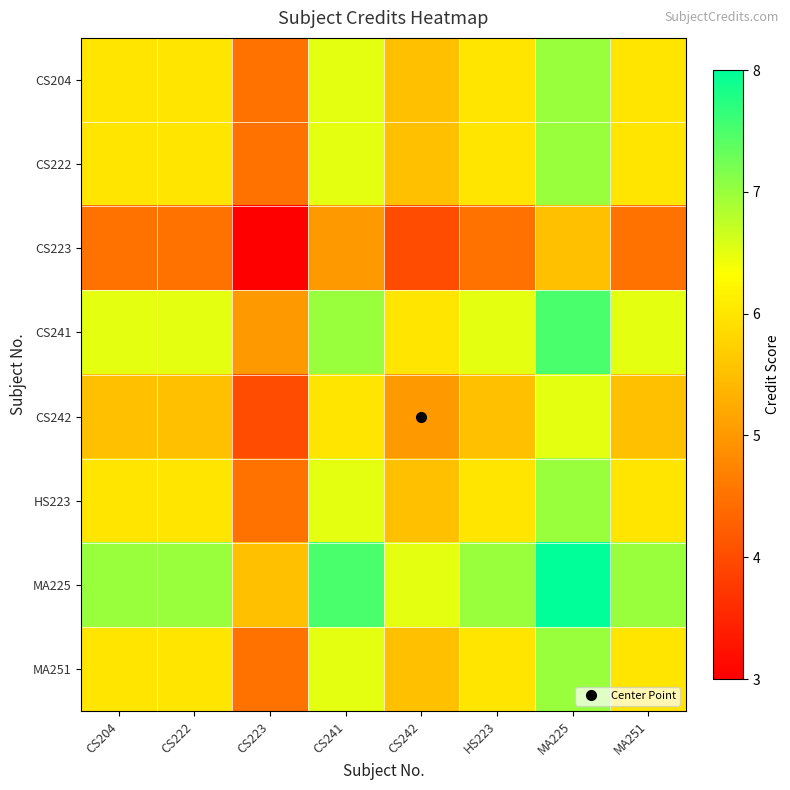

At which category is the sum across all series the highest?

MA225